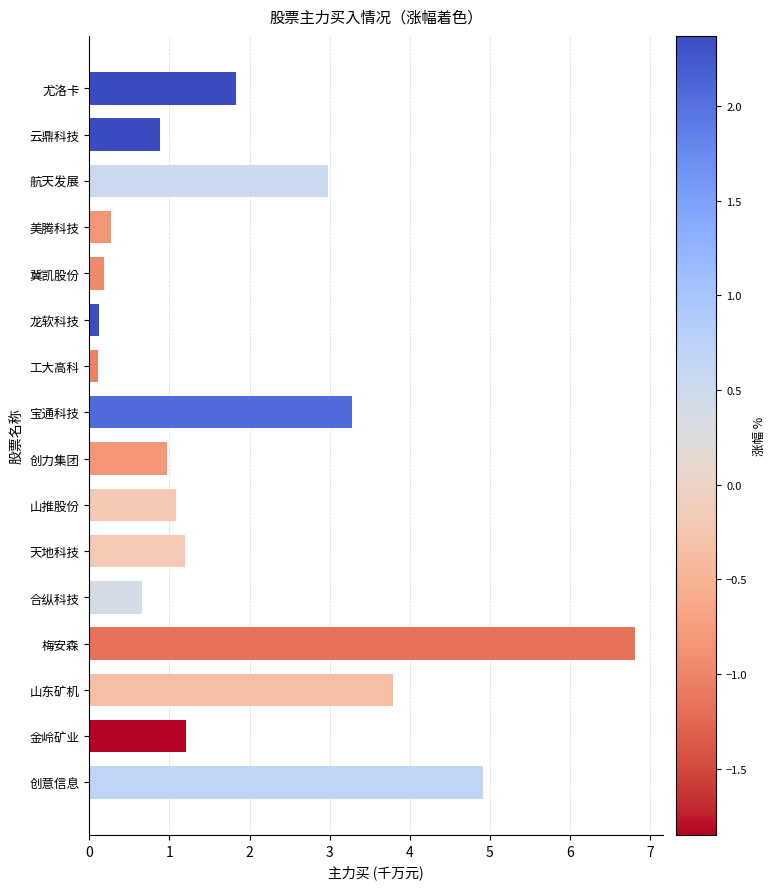

Reading bottom to top, list all the values displayed in this chart.

4.9	1.2	3.8	6.8	0.7	1.2	1.1	1.0	3.3	0.1	0.1	0.2	0.3	3.0	0.9	1.8